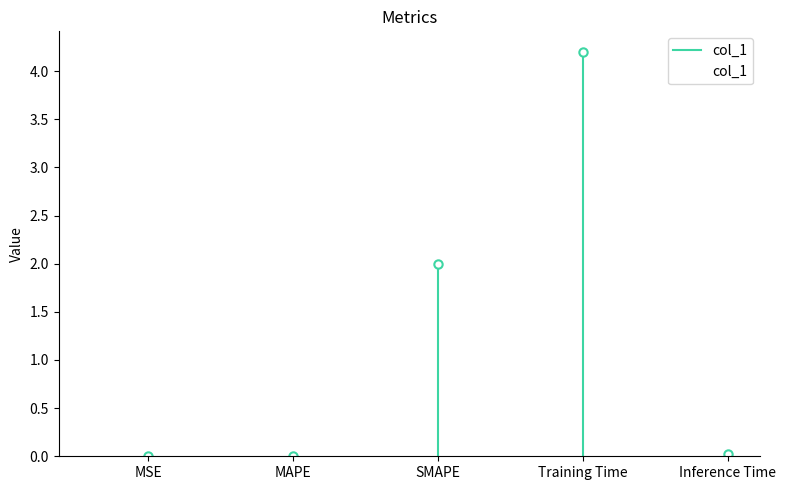

Where is the data nearest to the value 2?

SMAPE